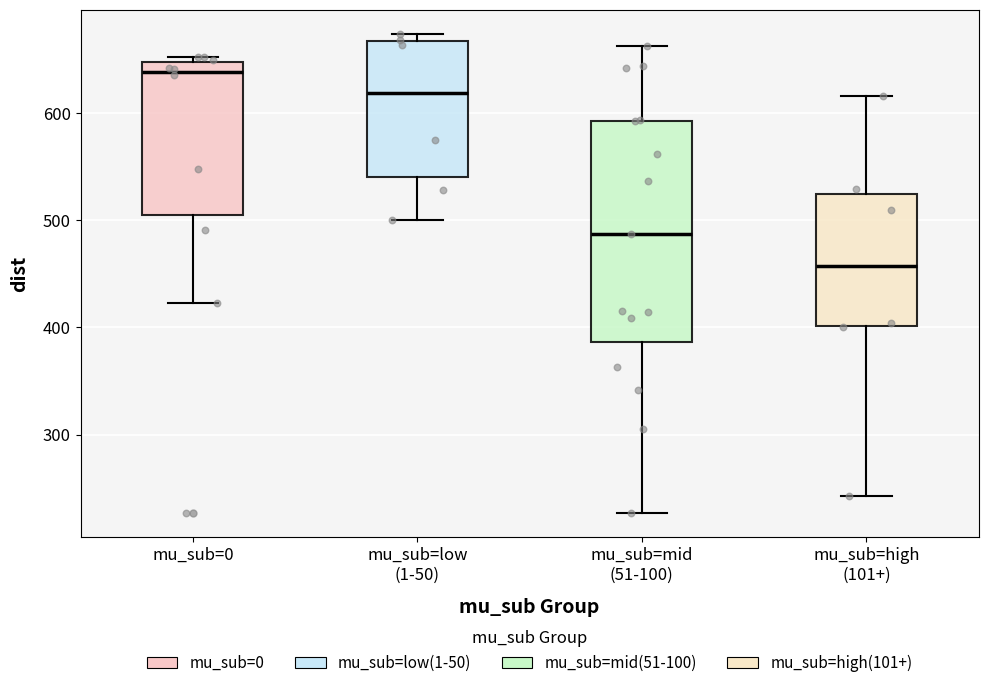

Which box has the highest median line?

mu_sub=0